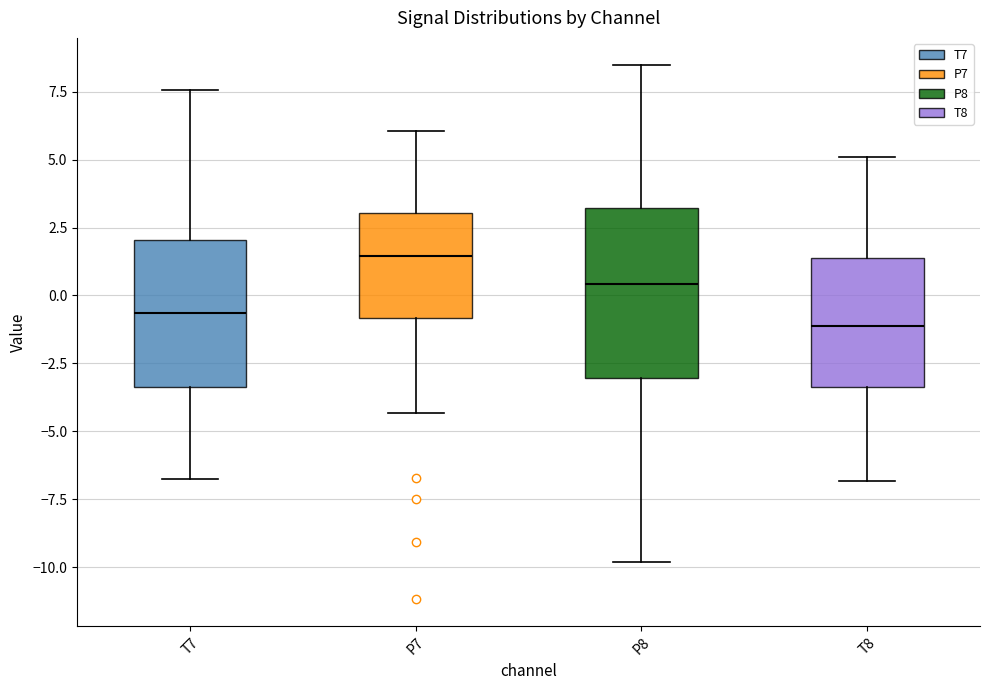

Where does the upper whisker of the box for T7 end on the y-axis? The values are not printed on the chart, so give them approximately, as read against the axis.

7.5